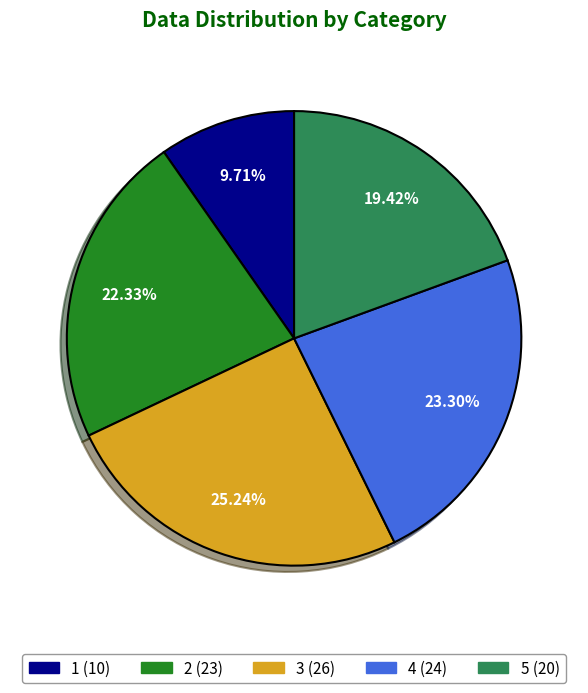

To the nearest percent, what is the combined percentage of 3 and 2?

48%